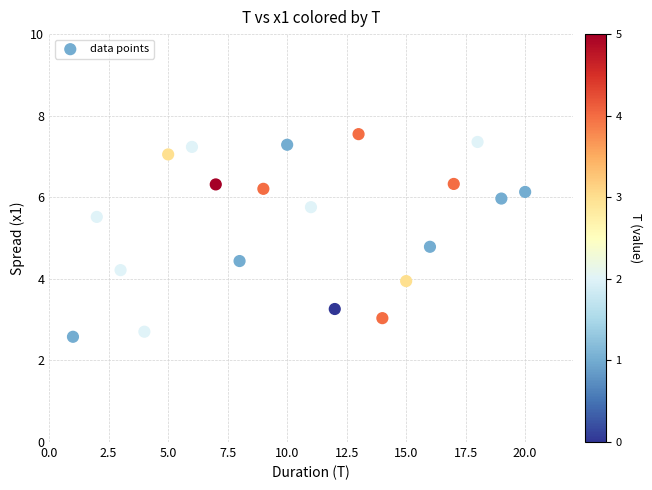

What Y value in the scatter plot is closest to 5?

4.8